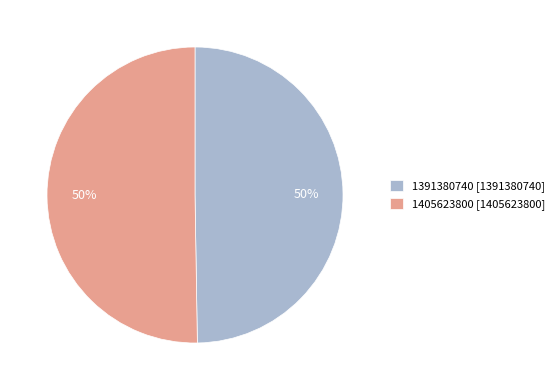

What is the ratio of the value at 1391380740 to the value at 1405623800?

1.0